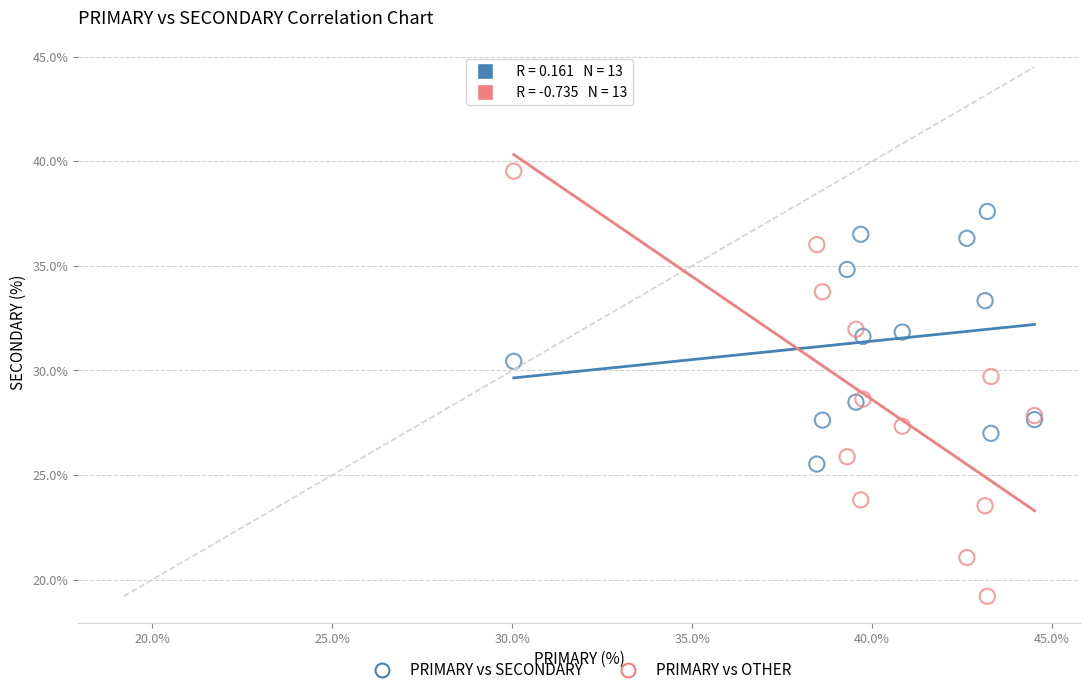

Which series has the largest Y range (max minus min)?

PRIMARY vs OTHER